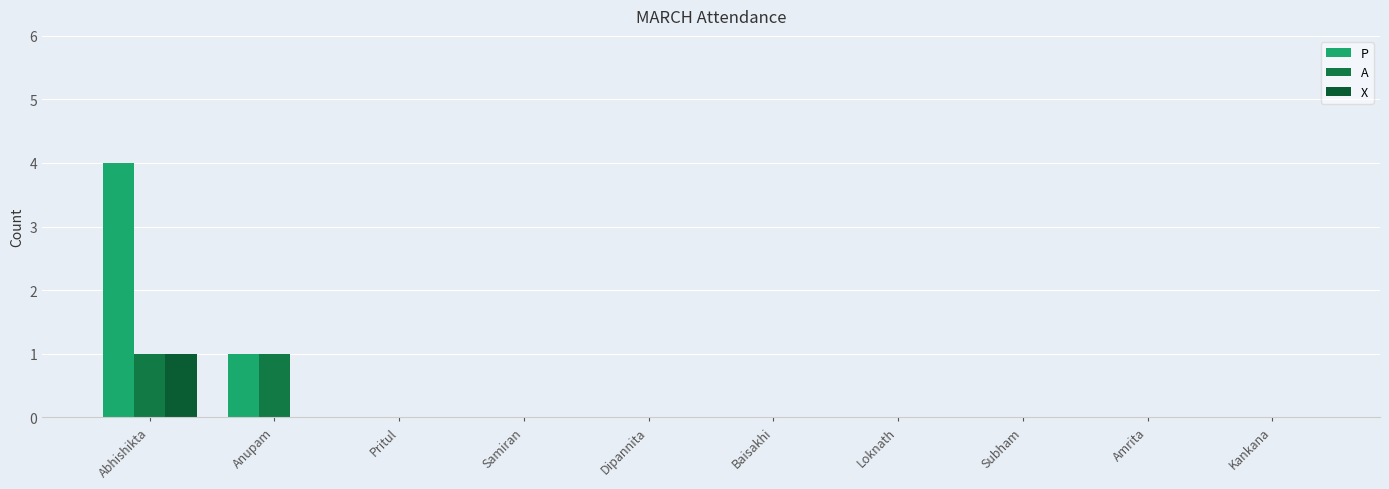

True or false: X has a value of 1 at Kankana.

False